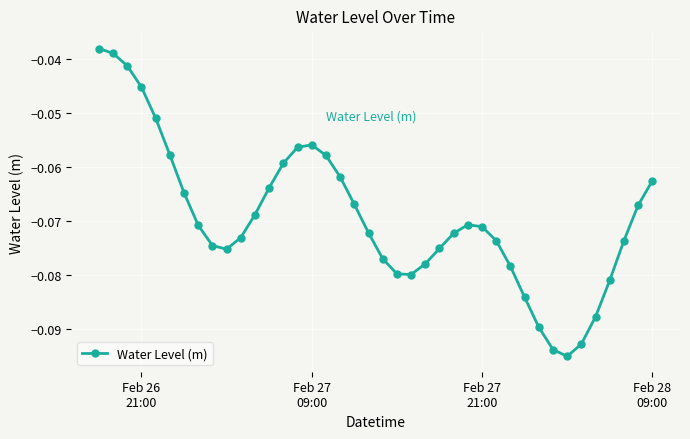

True or false: the data has more than 0 interior local peaks.

True